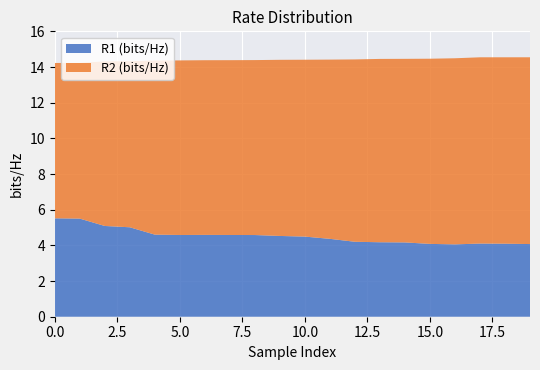

Reading left to right, what are all the values shown in this chart?

R1_bitsHz: 5.5	5.5	5.1	5.0	4.6	4.6	4.6	4.6	4.6	4.5	4.5	4.4	4.2	4.2	4.2	4.1	4.1	4.1	4.1	4.1
R2_bitsHz: 8.7	8.7	9.2	9.3	9.8	9.8	9.8	9.8	9.8	9.9	9.9	10.1	10.2	10.3	10.3	10.4	10.4	10.4	10.5	10.5